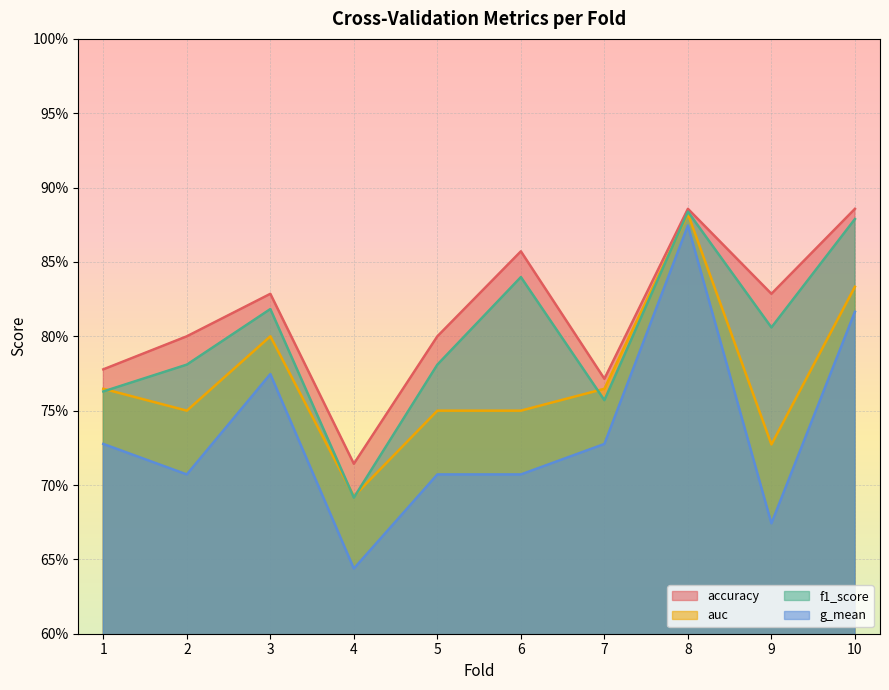

Reading left to right, extract all data points from this chart.

accuracy: 1=0.8	2=0.8	3=0.8	4=0.7	5=0.8	6=0.9	7=0.8	8=0.9	9=0.8	10=0.9
auc: 1=0.8	2=0.8	3=0.8	4=0.7	5=0.8	6=0.8	7=0.8	8=0.9	9=0.7	10=0.8
f1_score: 1=0.8	2=0.8	3=0.8	4=0.7	5=0.8	6=0.8	7=0.8	8=0.9	9=0.8	10=0.9
g_mean: 1=0.7	2=0.7	3=0.8	4=0.6	5=0.7	6=0.7	7=0.7	8=0.9	9=0.7	10=0.8